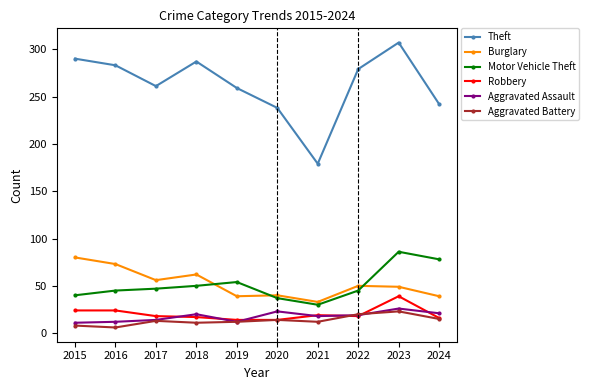

True or false: Theft and Motor Vehicle Theft intersect in this chart.

False